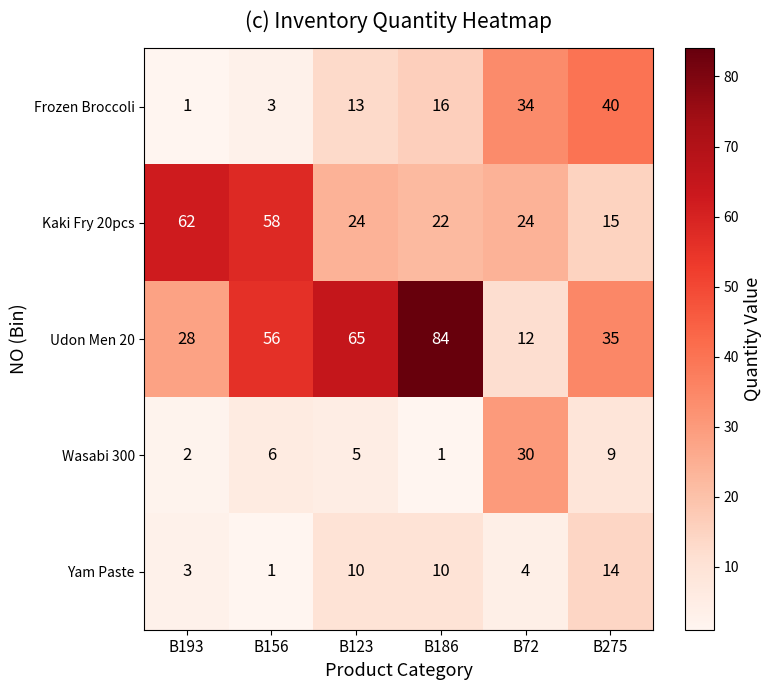

The Frozen Broccoli series shows 40 at B275. True or false?

True